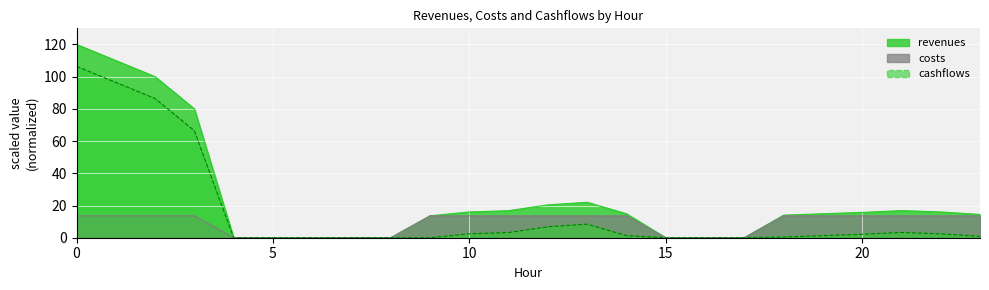

The costs series shows 5.4 at 17. True or false?

False